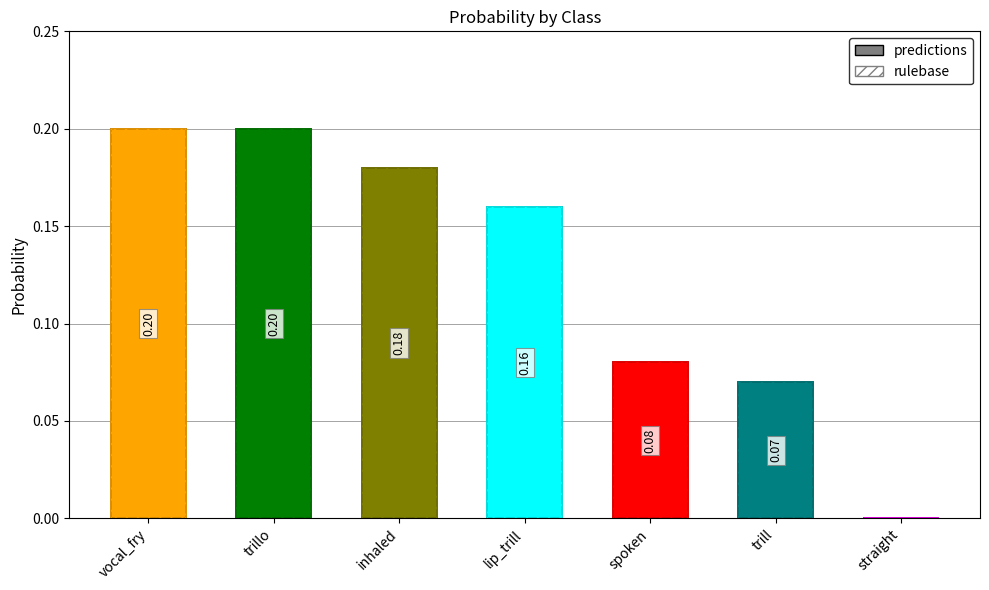

Which label corresponds to the smallest value in the chart?

straight